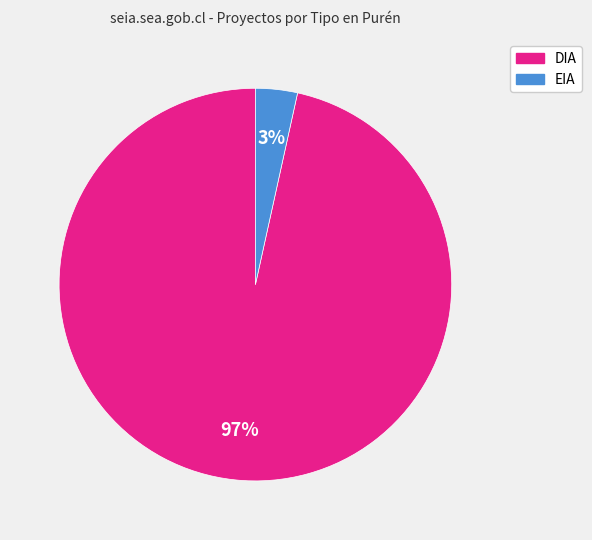

Is EIA the majority of the pie?

No